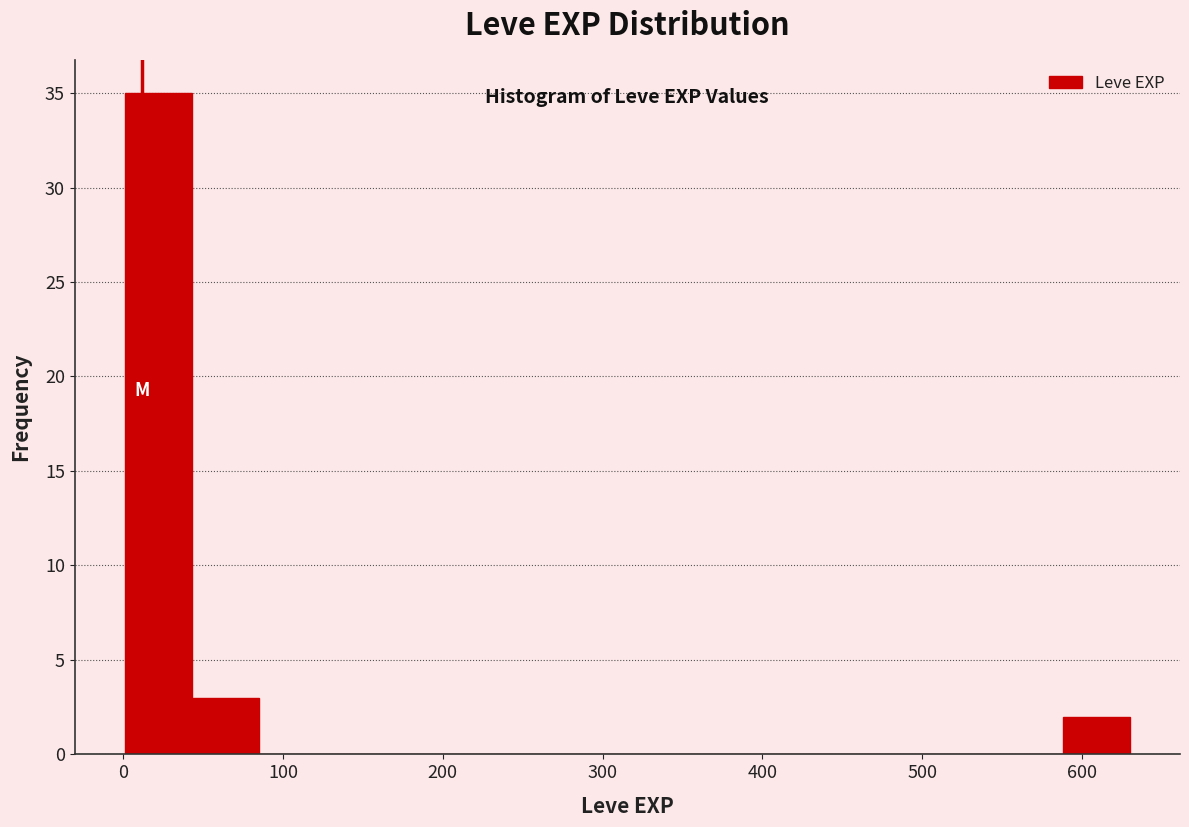

Reading left to right, transcribe this chart: for each bar, give the range it covers on the x-axis and its height. Neither the bar edges nor the heights are printed on the chart, so give them approximately, as read against the axes.

0 to 40: 35
40 to 80: 3
80 to 130: 0
130 to 170: 0
170 to 210: 0
210 to 250: 0
250 to 290: 0
290 to 340: 0
340 to 380: 0
380 to 420: 0
420 to 460: 0
460 to 500: 0
500 to 550: 0
550 to 590: 0
590 to 630: 2